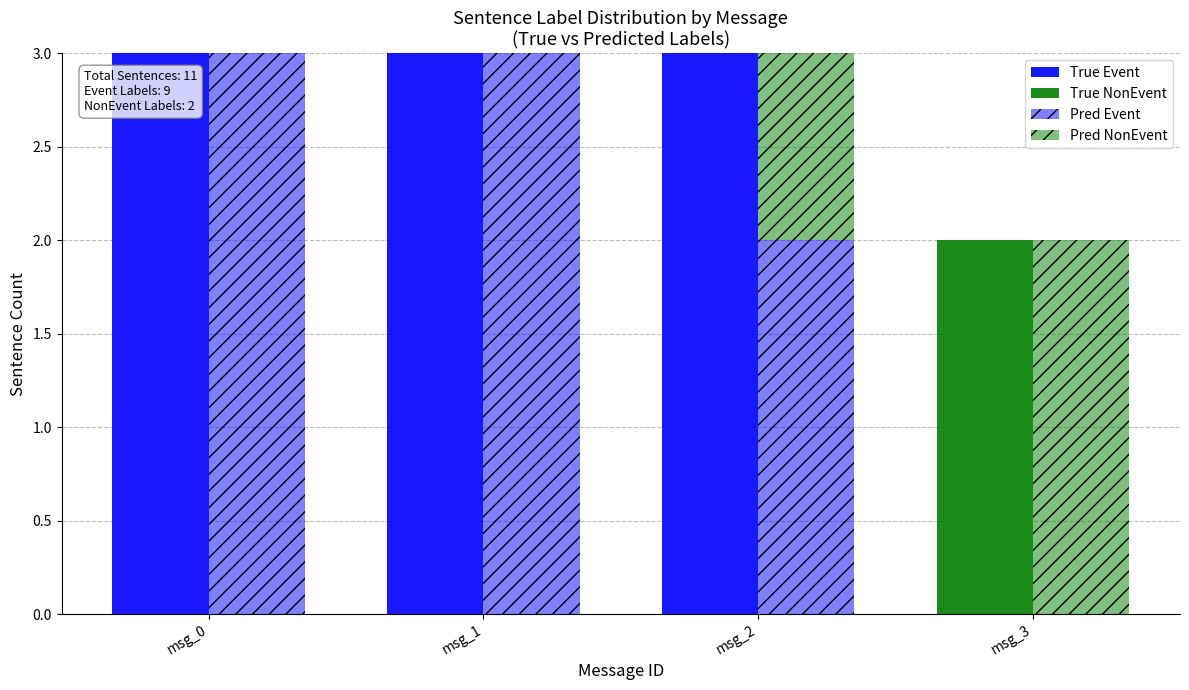

Reading left to right, list all the values displayed in this chart.

True Event: 3	3	3	0
True NonEvent: 0	0	0	2
Pred Event: 3	3	2	0
Pred NonEvent: 0	0	1	2